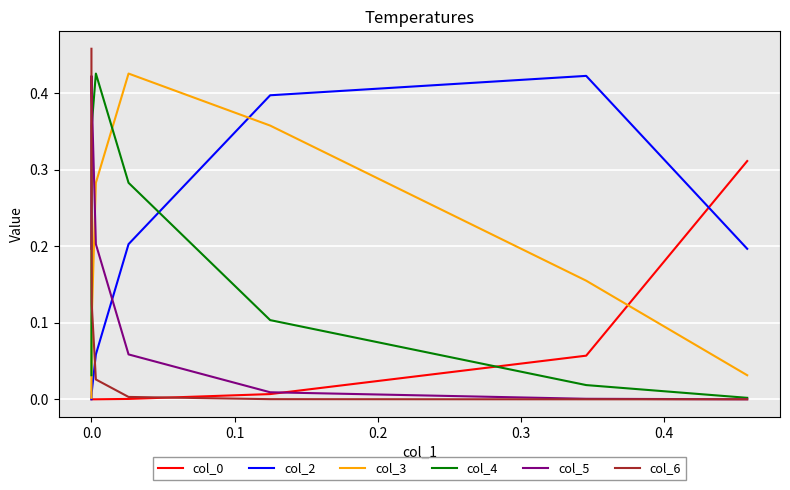

What is the average value of the col_5 series?

0.2